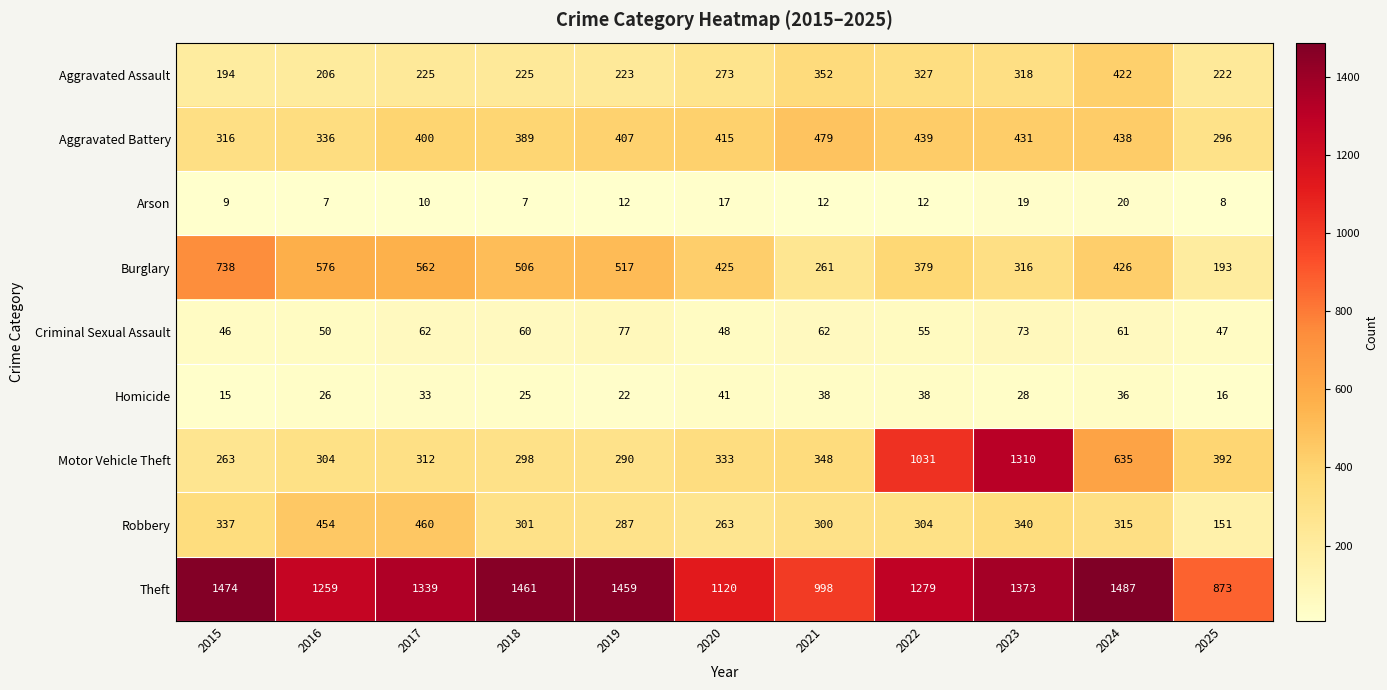

What is the difference between the second highest and minimum values in the Criminal Sexual Assault series?

27